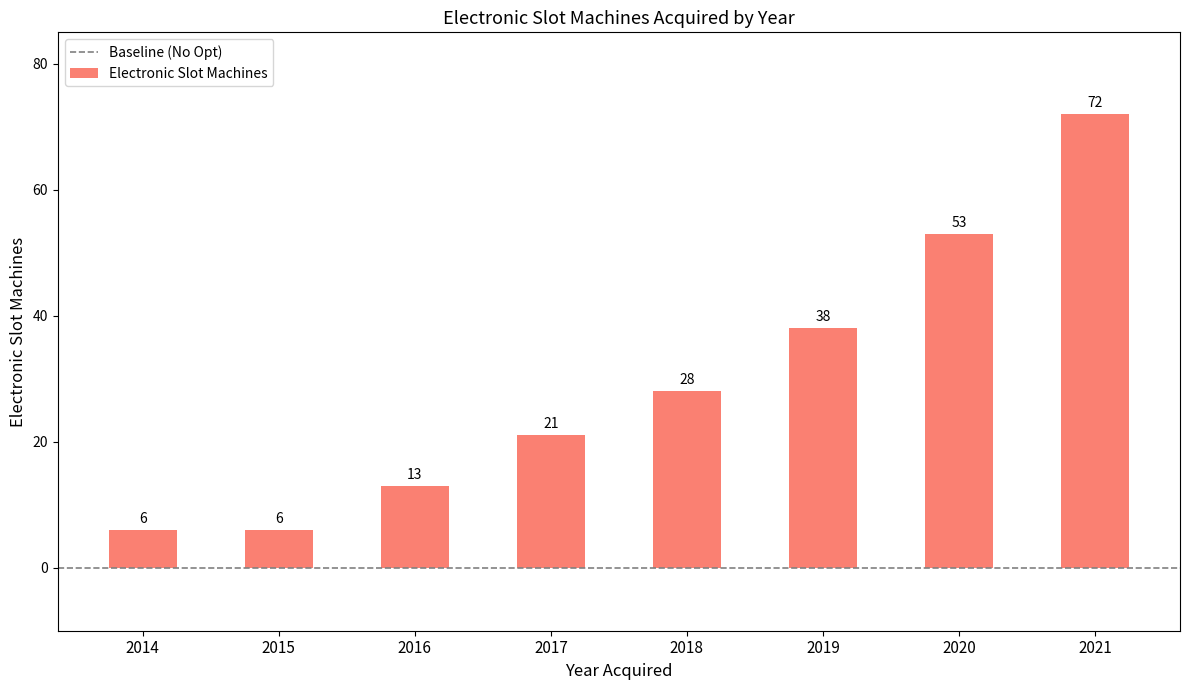

The chart shows a value of 10 at 2015. True or false?

False